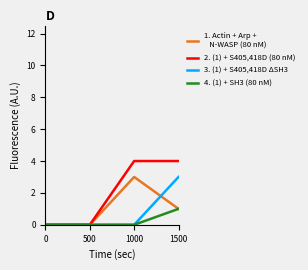

What is the difference between the highest and lowest values at 1000?

4